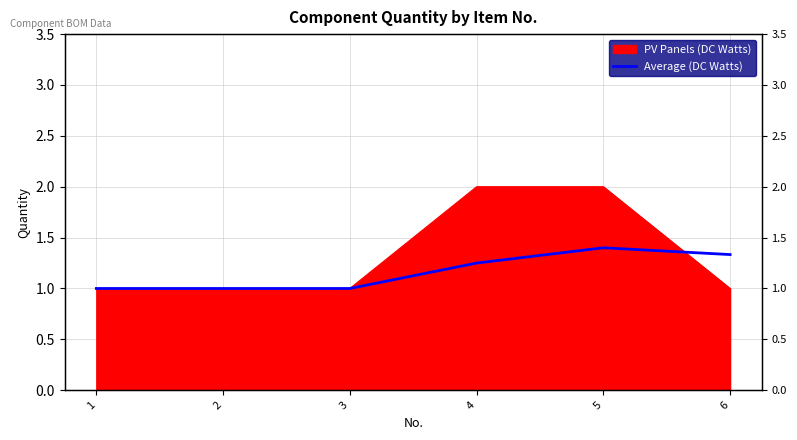

Which has a higher value, 4 or 3?

4